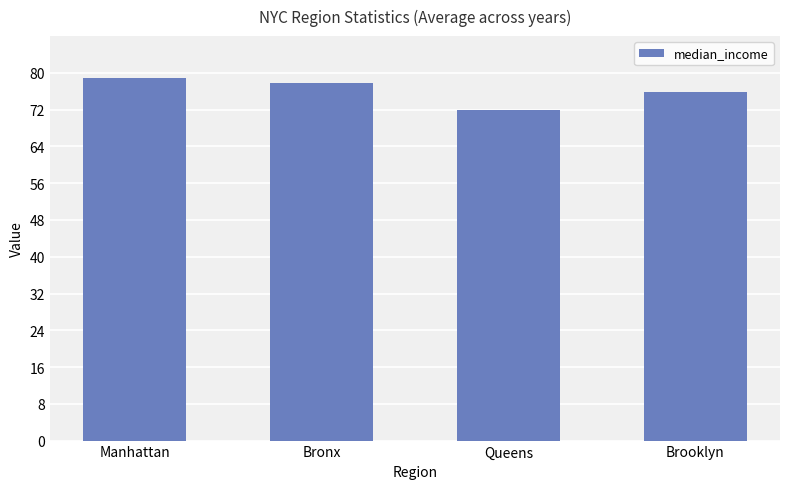

Between Brooklyn and Manhattan, which is larger?

Manhattan